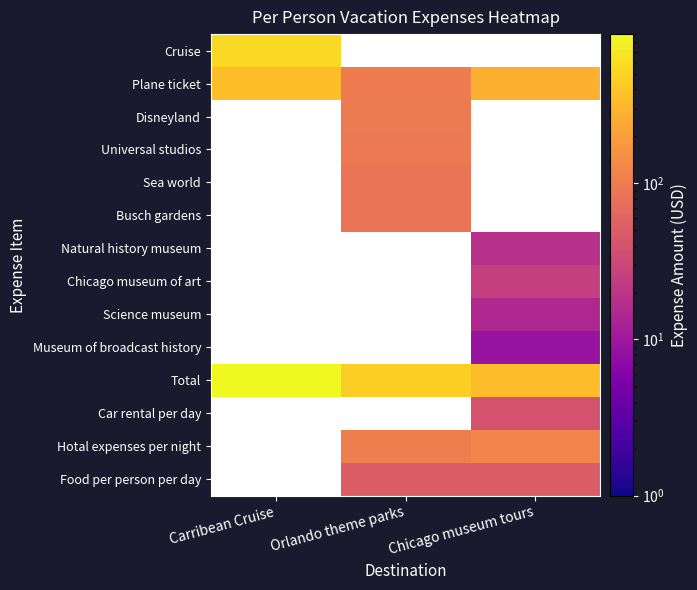

Read the Cruise value at Carribean Cruise.

555.0